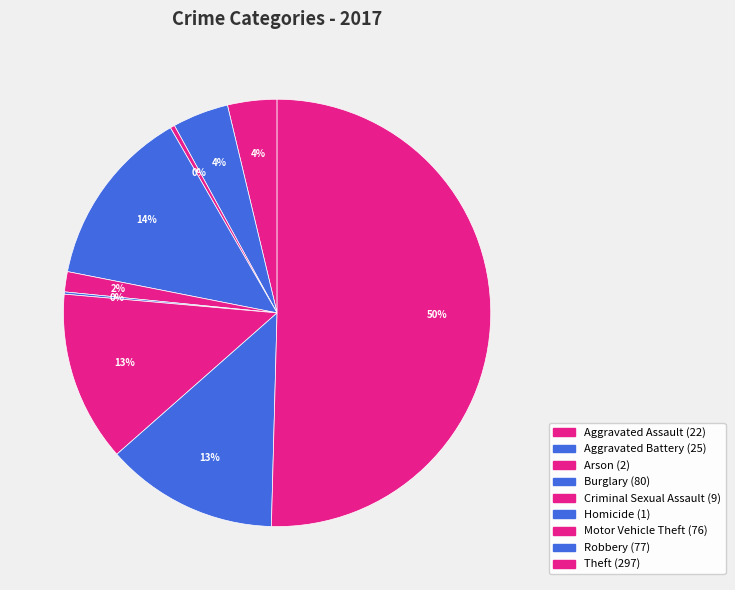

What is the smallest slice in the pie chart?

Homicide